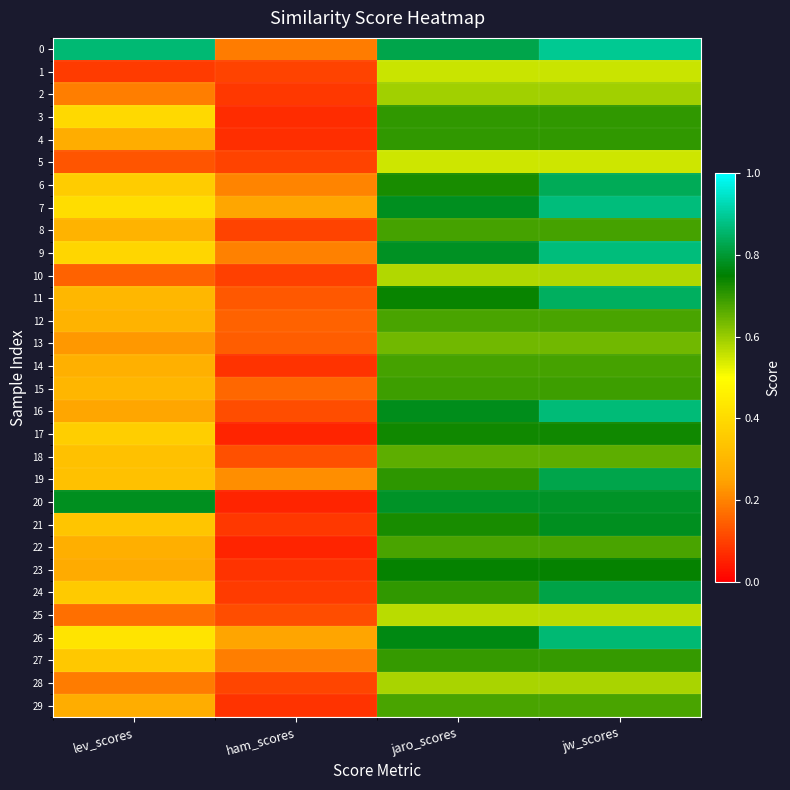

Reading left to right, what are all the values shown in this chart?

0: lev_scores=0.9	ham_scores=0.2	jaro_scores=0.8	jw_scores=0.9
1: lev_scores=0.1	ham_scores=0.1	jaro_scores=0.6	jw_scores=0.6
2: lev_scores=0.2	ham_scores=0.1	jaro_scores=0.6	jw_scores=0.6
3: lev_scores=0.4	ham_scores=0.1	jaro_scores=0.7	jw_scores=0.7
4: lev_scores=0.3	ham_scores=0.1	jaro_scores=0.7	jw_scores=0.7
5: lev_scores=0.1	ham_scores=0.1	jaro_scores=0.5	jw_scores=0.5
6: lev_scores=0.4	ham_scores=0.2	jaro_scores=0.7	jw_scores=0.8
7: lev_scores=0.4	ham_scores=0.3	jaro_scores=0.8	jw_scores=0.9
8: lev_scores=0.3	ham_scores=0.1	jaro_scores=0.7	jw_scores=0.7
9: lev_scores=0.4	ham_scores=0.2	jaro_scores=0.8	jw_scores=0.9
10: lev_scores=0.2	ham_scores=0.1	jaro_scores=0.6	jw_scores=0.6
11: lev_scores=0.3	ham_scores=0.1	jaro_scores=0.7	jw_scores=0.8
12: lev_scores=0.3	ham_scores=0.1	jaro_scores=0.7	jw_scores=0.7
13: lev_scores=0.2	ham_scores=0.1	jaro_scores=0.6	jw_scores=0.6
14: lev_scores=0.3	ham_scores=0.1	jaro_scores=0.7	jw_scores=0.7
15: lev_scores=0.3	ham_scores=0.2	jaro_scores=0.7	jw_scores=0.7
16: lev_scores=0.3	ham_scores=0.1	jaro_scores=0.8	jw_scores=0.9
17: lev_scores=0.4	ham_scores=0.1	jaro_scores=0.7	jw_scores=0.7
18: lev_scores=0.3	ham_scores=0.1	jaro_scores=0.7	jw_scores=0.7
19: lev_scores=0.3	ham_scores=0.2	jaro_scores=0.7	jw_scores=0.8
20: lev_scores=0.8	ham_scores=0.1	jaro_scores=0.8	jw_scores=0.8
21: lev_scores=0.3	ham_scores=0.1	jaro_scores=0.7	jw_scores=0.8
22: lev_scores=0.3	ham_scores=0.1	jaro_scores=0.7	jw_scores=0.7
23: lev_scores=0.3	ham_scores=0.1	jaro_scores=0.7	jw_scores=0.7
24: lev_scores=0.4	ham_scores=0.1	jaro_scores=0.7	jw_scores=0.8
25: lev_scores=0.2	ham_scores=0.1	jaro_scores=0.6	jw_scores=0.6
26: lev_scores=0.4	ham_scores=0.2	jaro_scores=0.8	jw_scores=0.9
27: lev_scores=0.3	ham_scores=0.2	jaro_scores=0.7	jw_scores=0.7
28: lev_scores=0.2	ham_scores=0.1	jaro_scores=0.6	jw_scores=0.6
29: lev_scores=0.3	ham_scores=0.1	jaro_scores=0.7	jw_scores=0.7